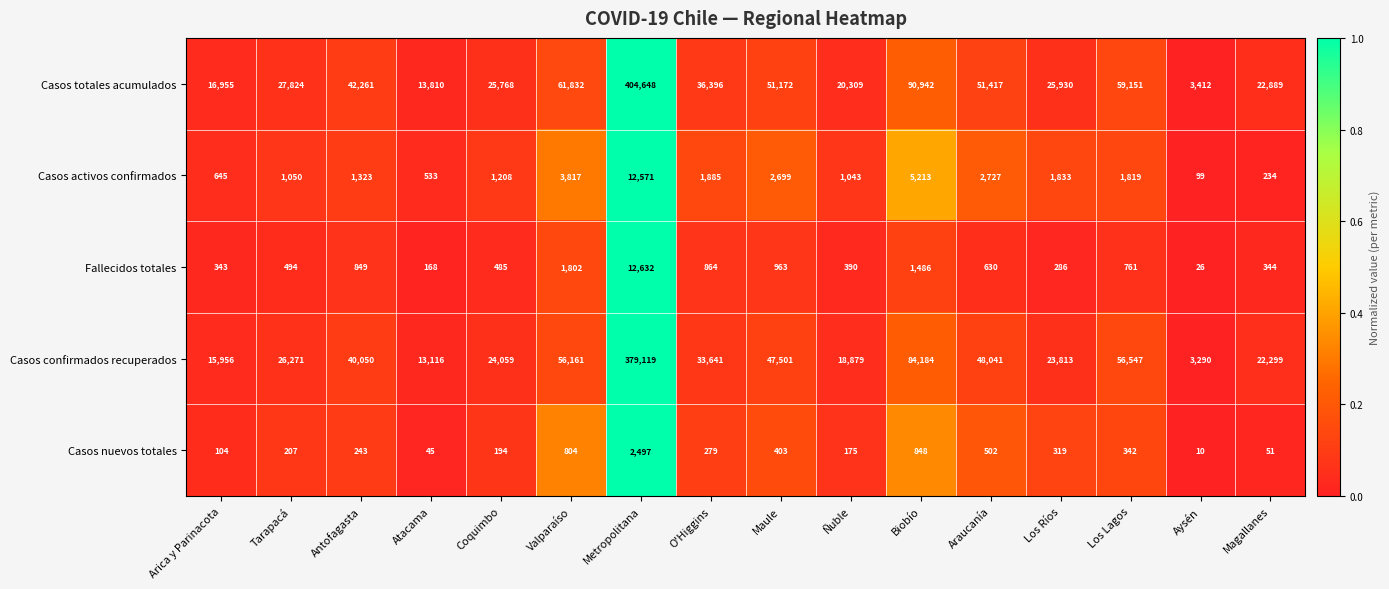

What is the average value of the Casos activos confirmados series?

2419